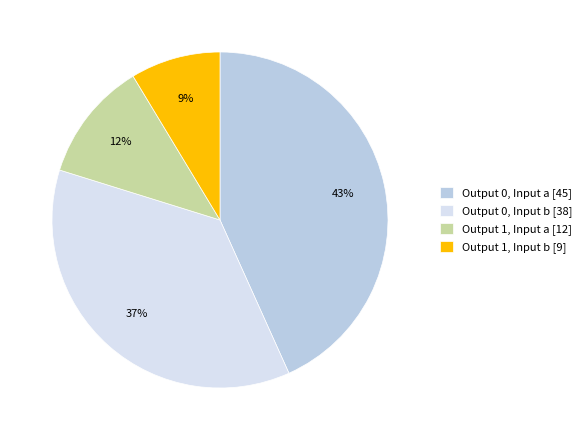

Between Output 0, Input b [38] and Output 1, Input b [9], which is larger?

Output 0, Input b [38]